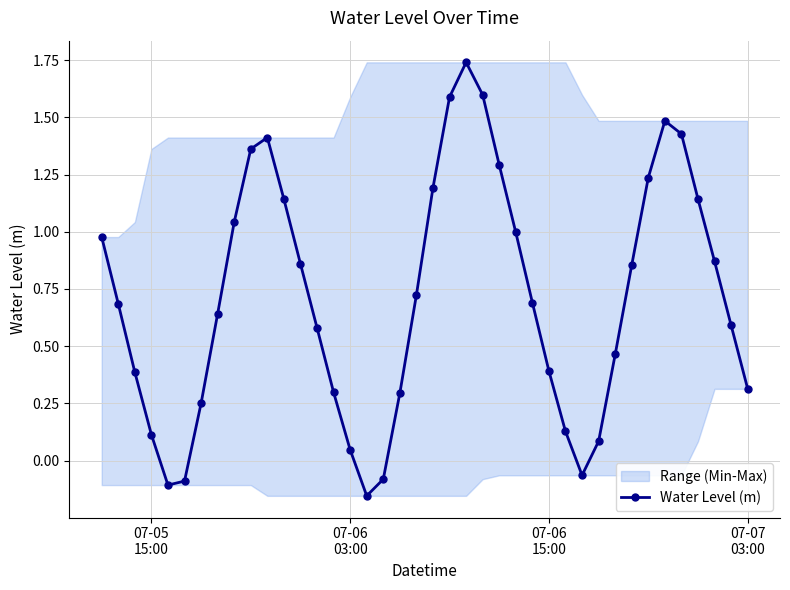

In Water Level (m), how many points are higher than both neighbors (excluding endpoints)?

3